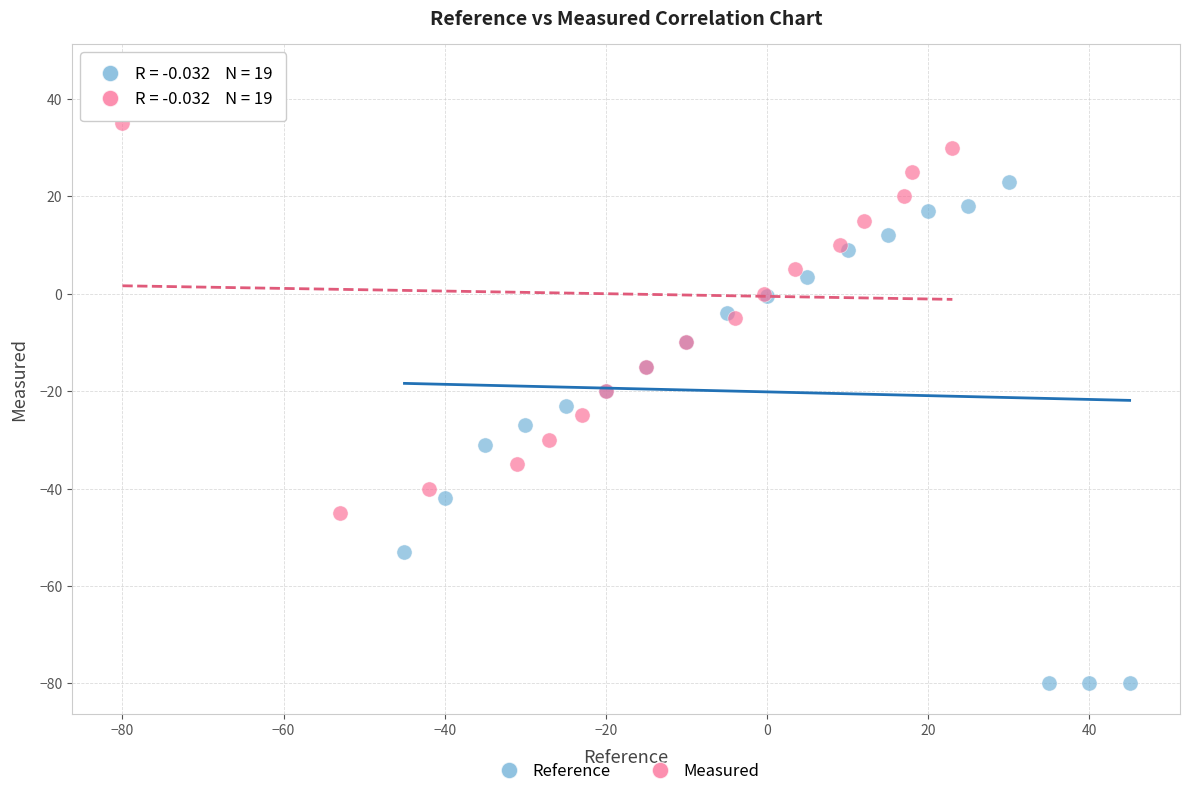

Which series has the widest spread of Y values?

Reference